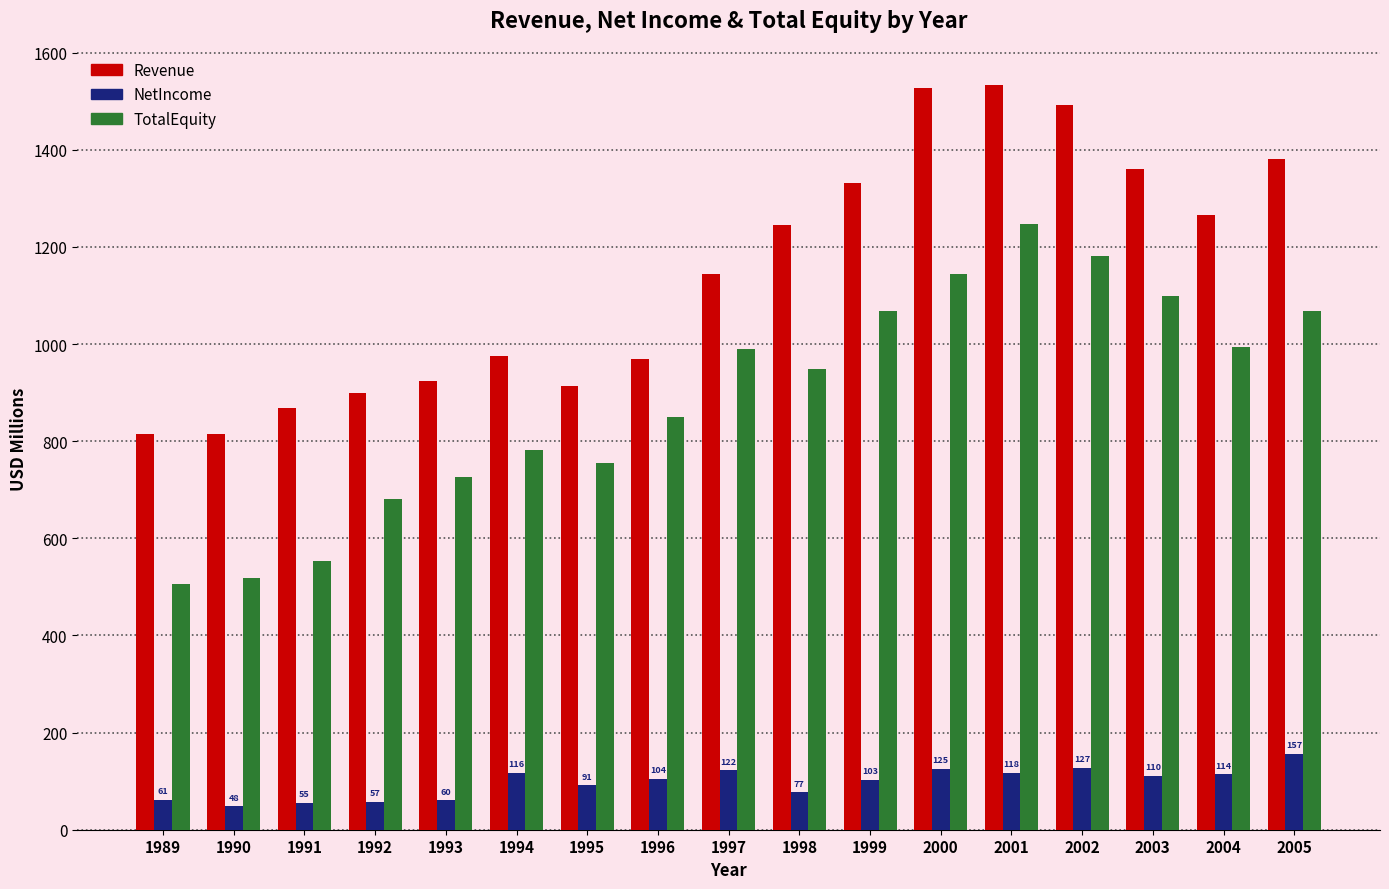

What is the highest value of the Revenue series?

1533.3